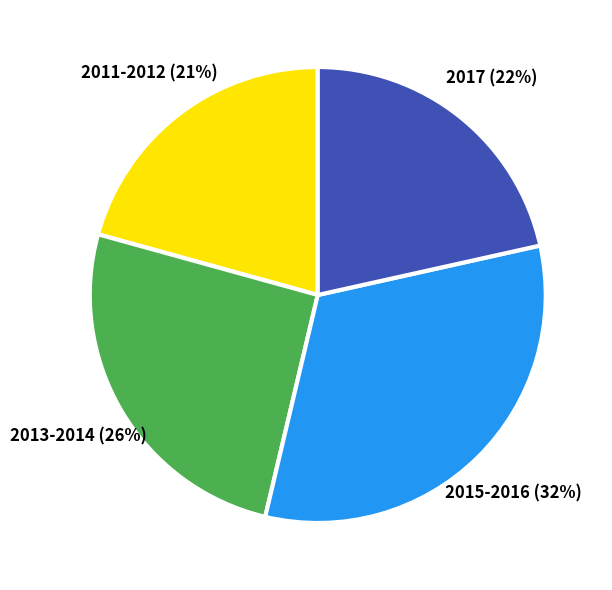

To the nearest percent, what is the average slice percentage?

25%